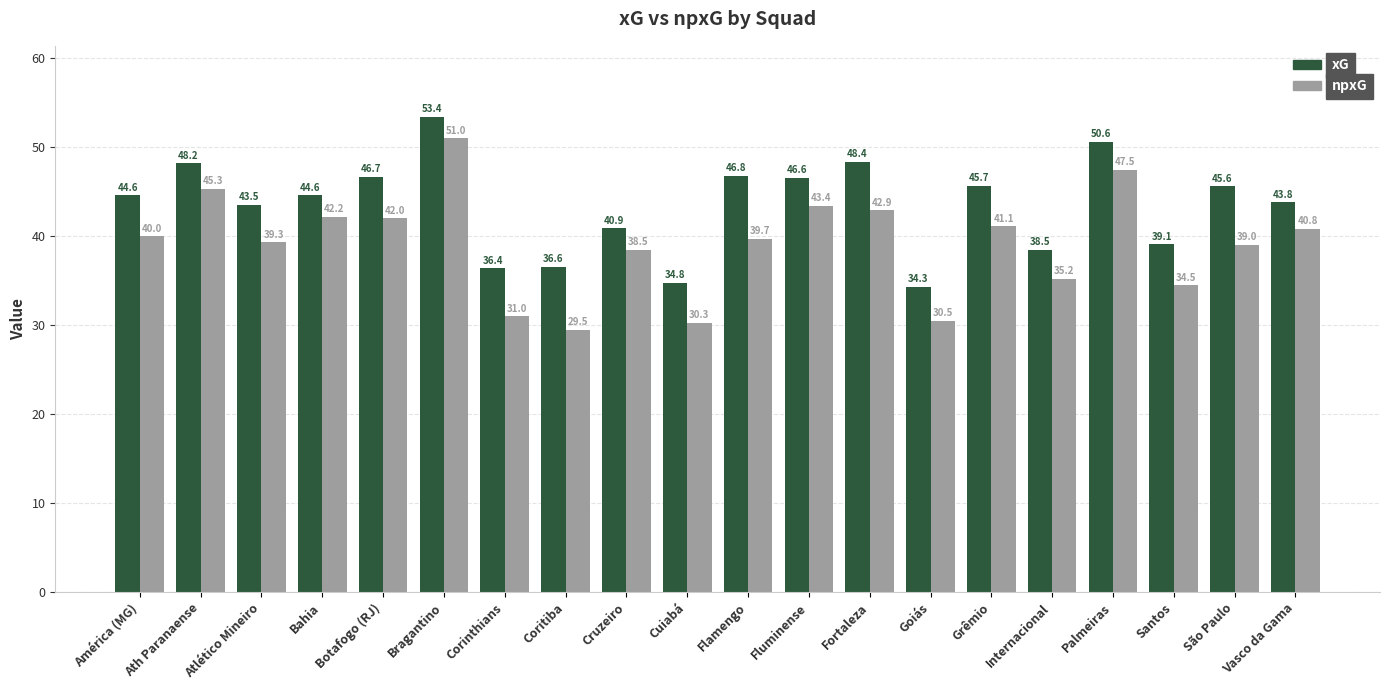

Reading right to left, what are all the values shown in this chart?

xG: 43.8	45.6	39.1	50.6	38.5	45.7	34.3	48.4	46.6	46.8	34.8	40.9	36.6	36.4	53.4	46.7	44.6	43.5	48.2	44.6
npxG: 40.8	39.0	34.5	47.5	35.2	41.1	30.5	42.9	43.4	39.7	30.3	38.5	29.5	31.0	51.0	42.0	42.2	39.3	45.3	40.0